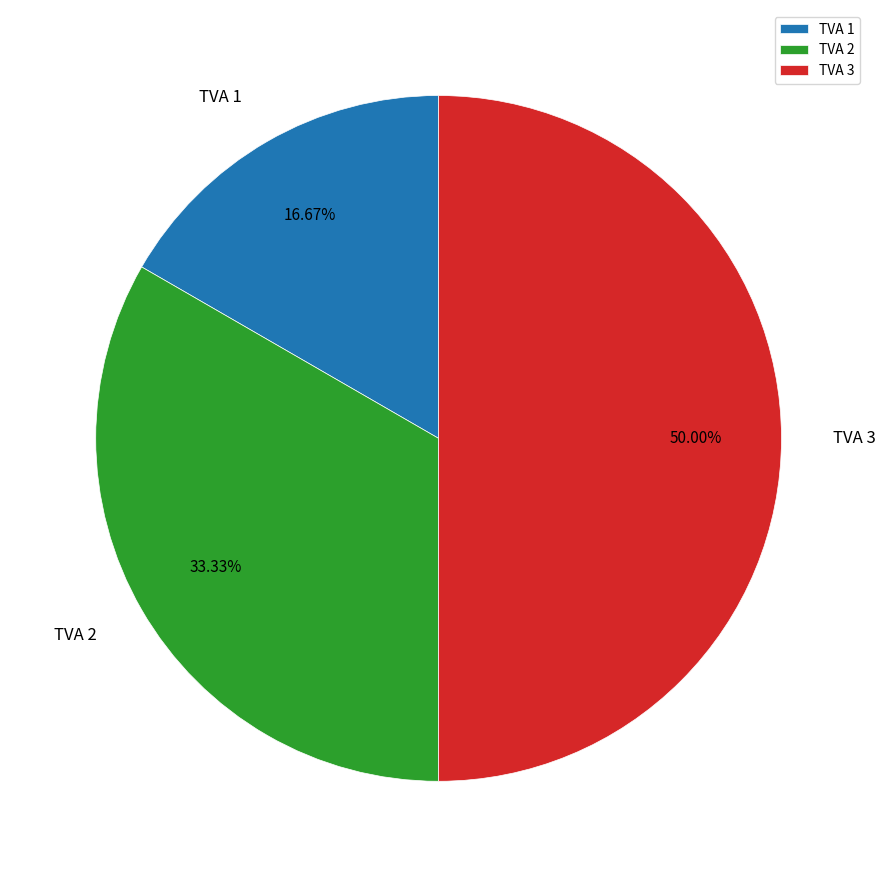

Combined, what portion of the pie is TVA 3 and TVA 1?

66.7%